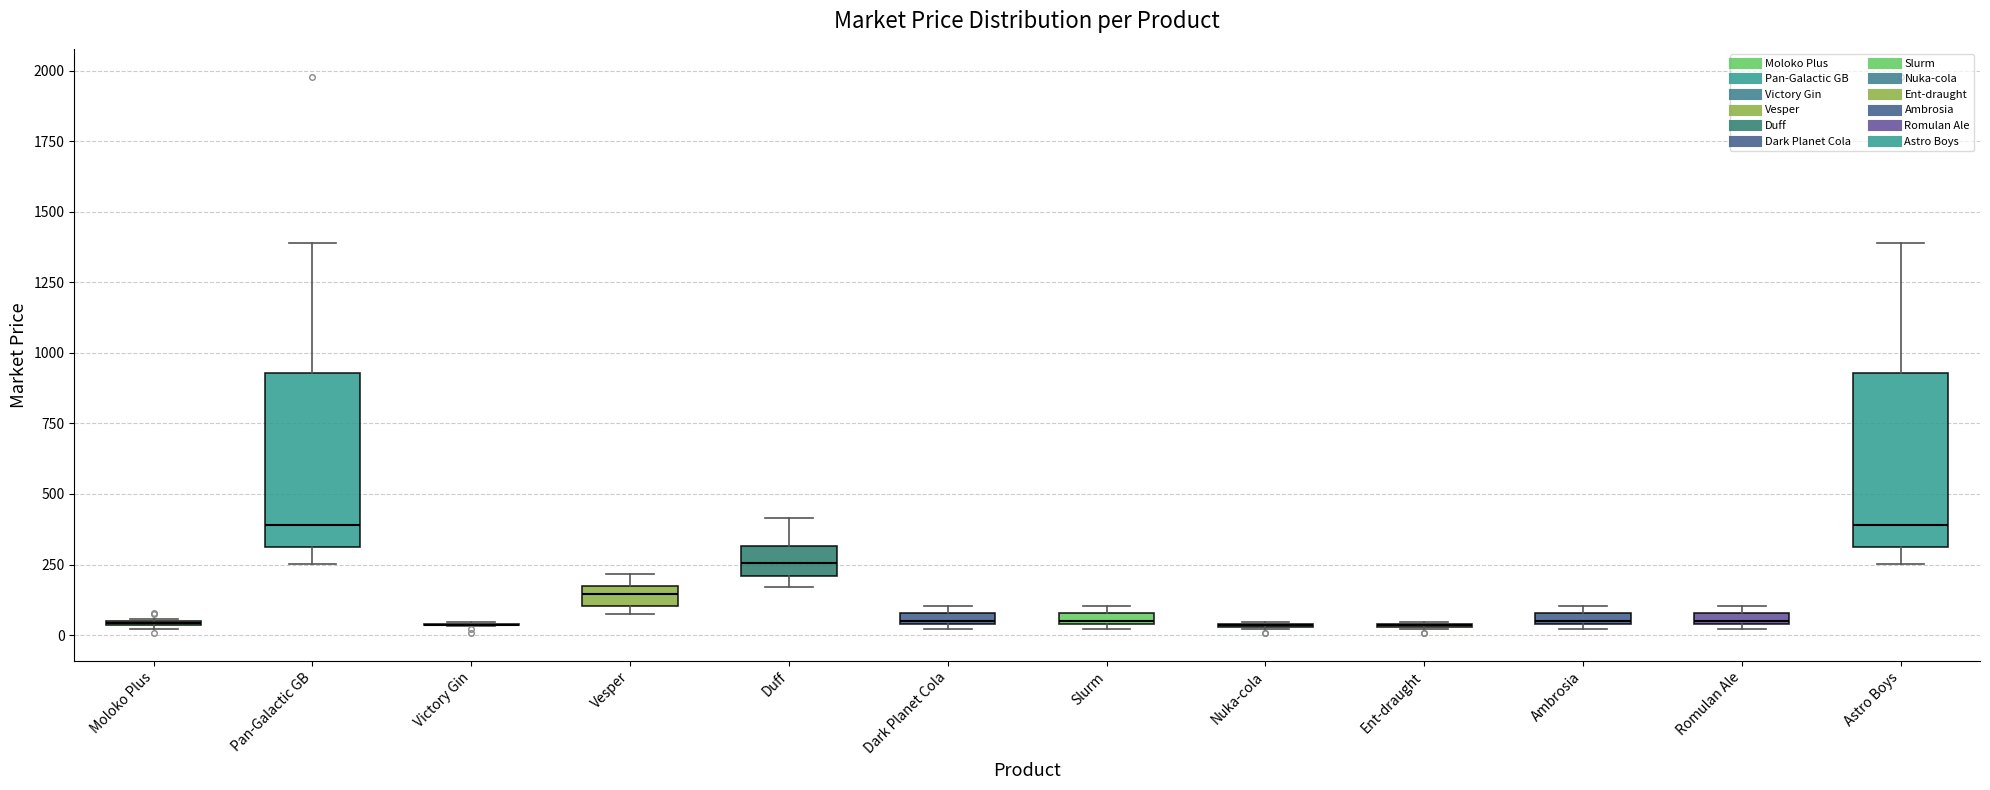

Where is the upper edge of the box for Dark Planet Cola on the y-axis? The values are not printed on the chart, so give them approximately, as read against the axis.

100